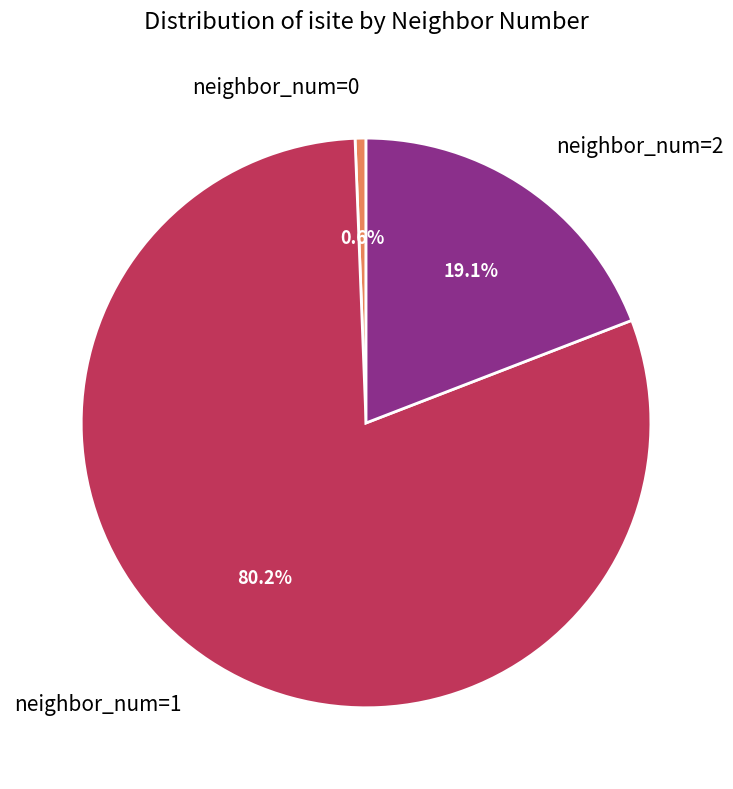

How many slices are in this pie chart?

3